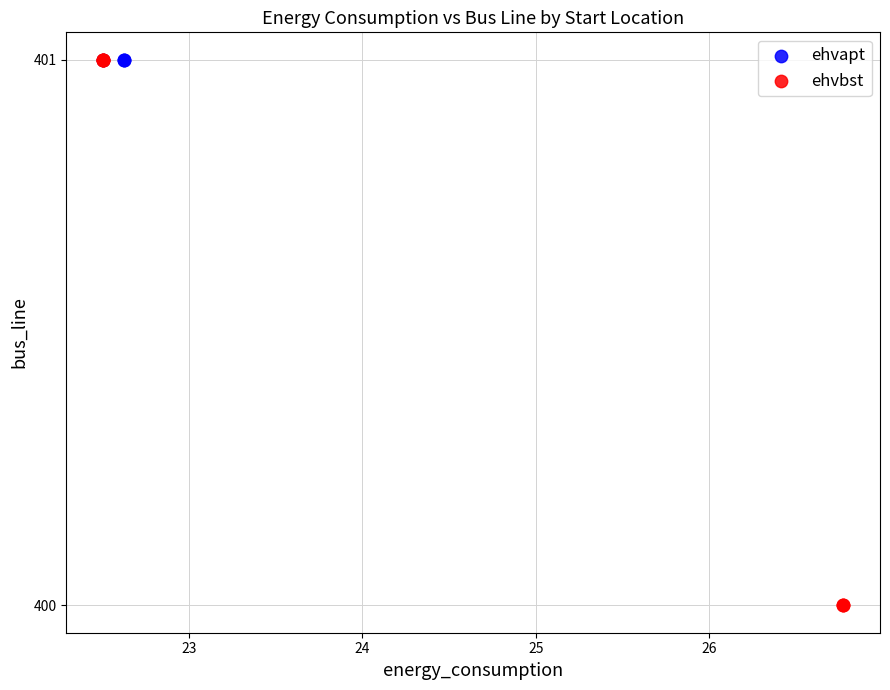

Which series reaches the minimum Y coordinate?

ehvbst